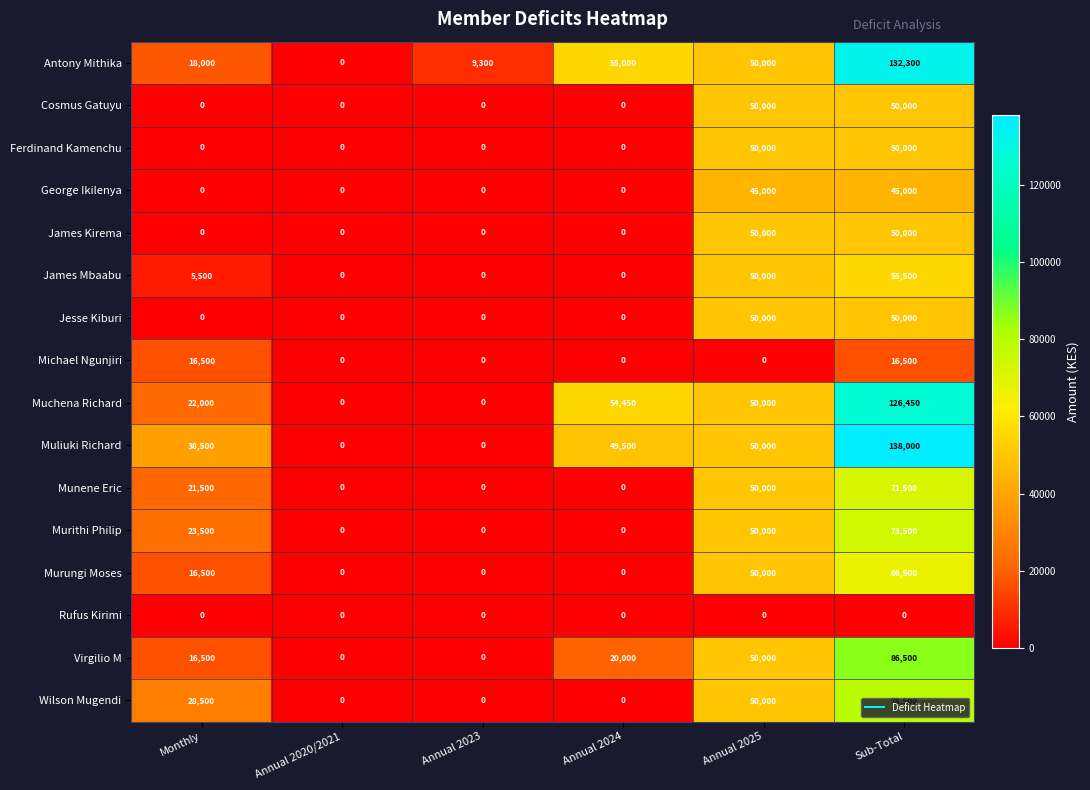

What is the difference between the maximum and minimum values in the James Kirema series?

50000